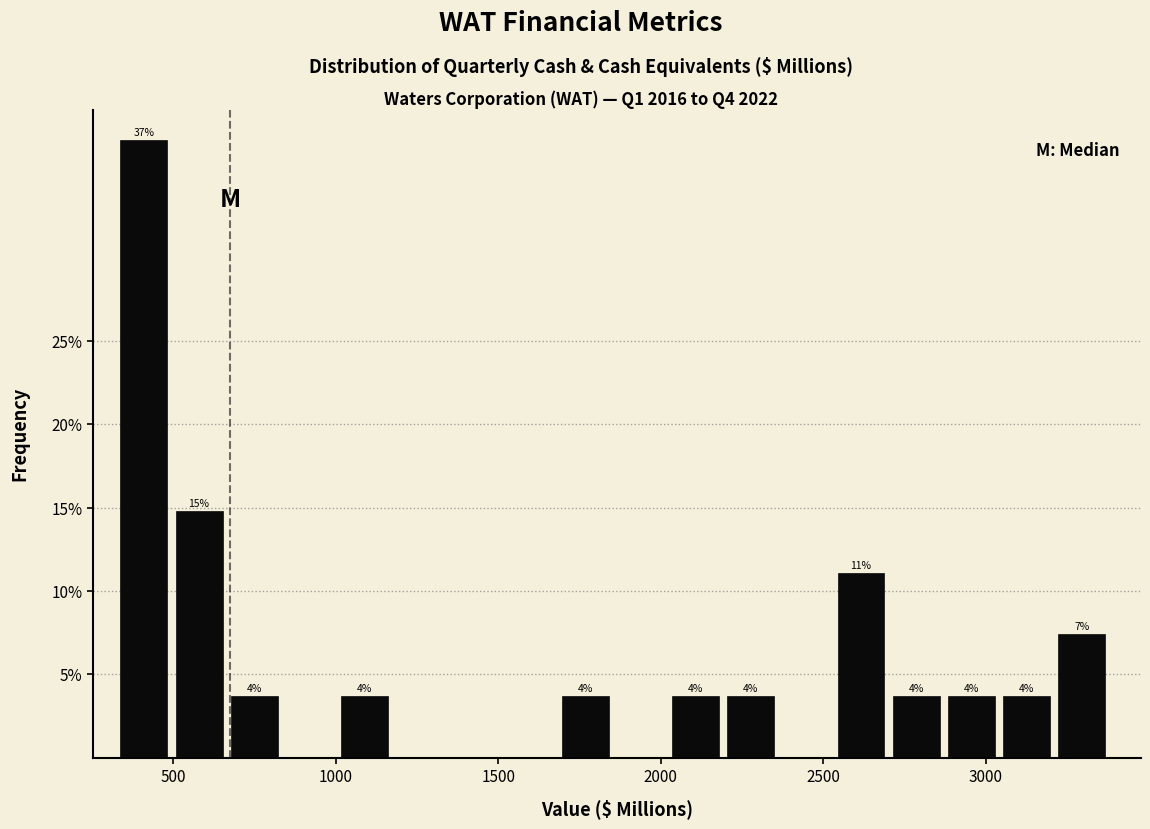

Around what value on the x-axis is the tallest bar? Give the approximate position of its centre, as read against the axis.

400